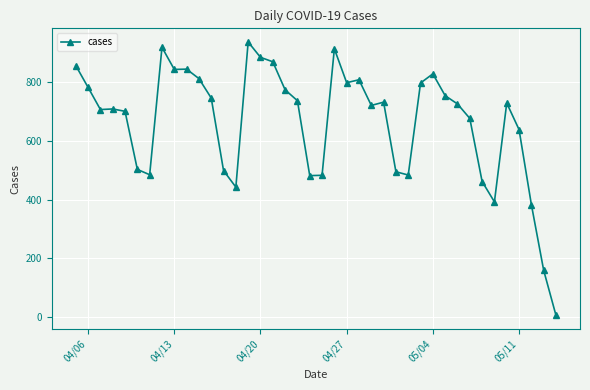

What is the greatest value displayed?

934